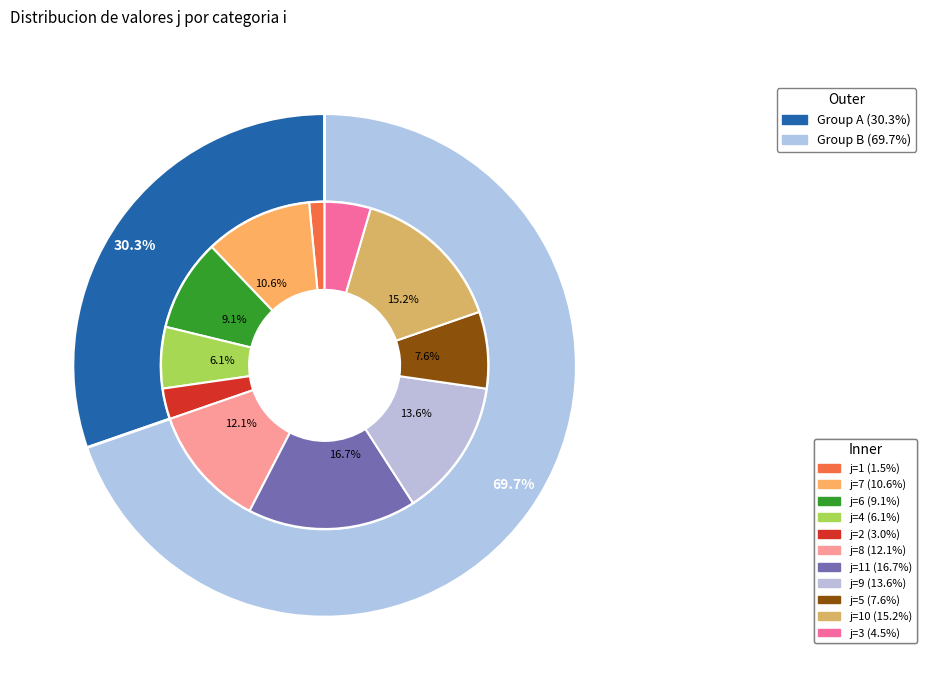

Which category has the smallest portion of the pie?

1